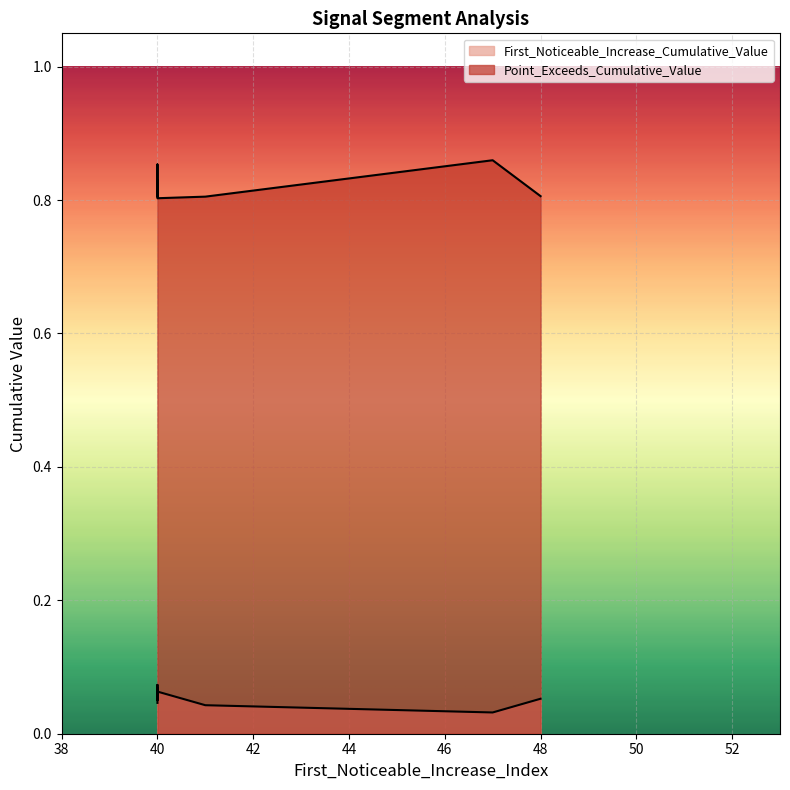

Which series has the widest spread of values?

Point_Exceeds_Cumulative_Value